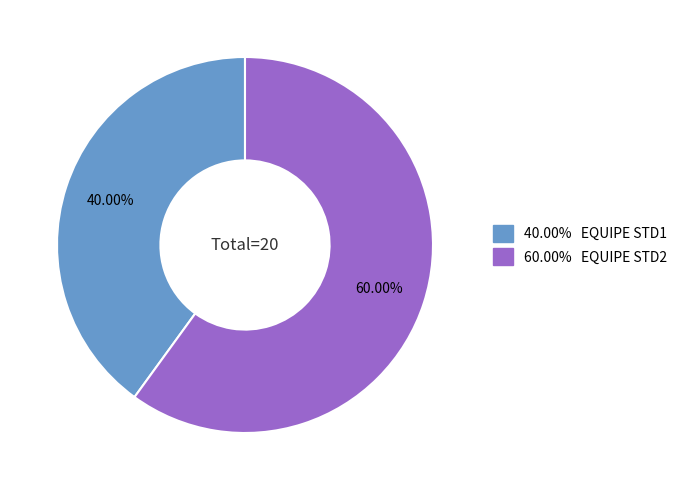

Does any single category account for the majority?

Yes